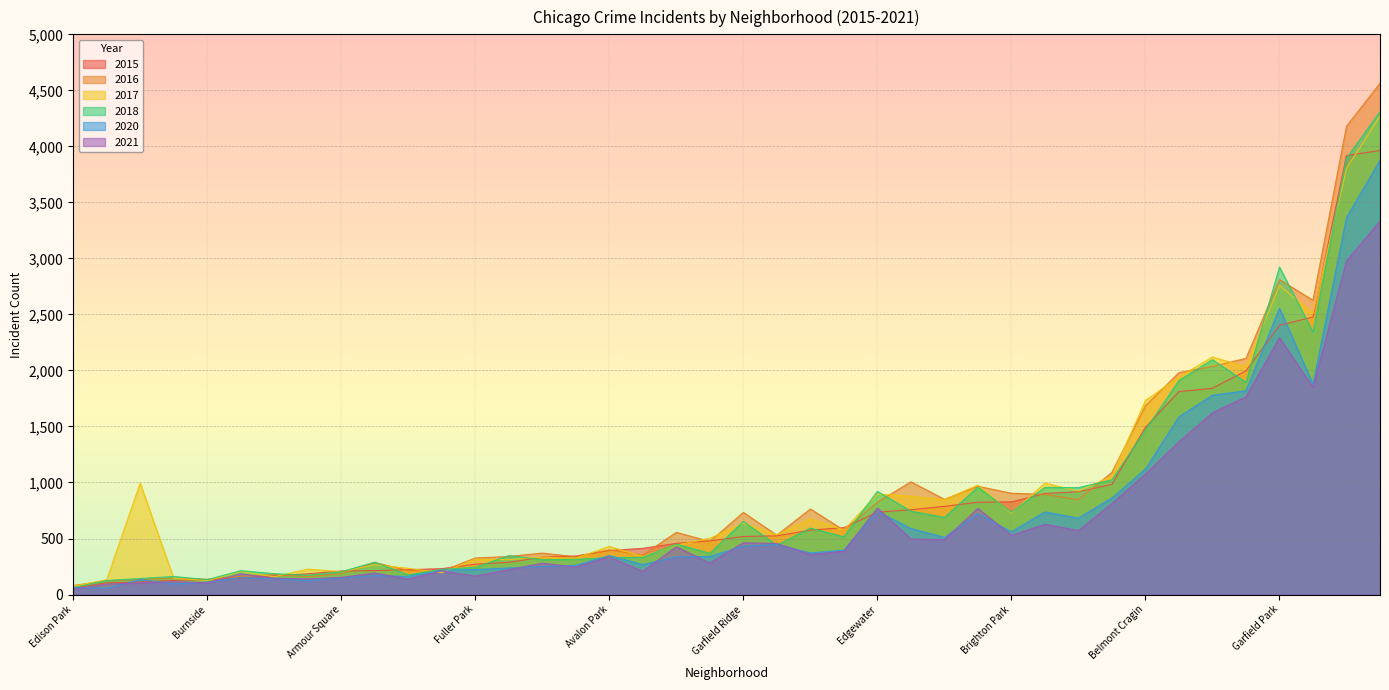

At which category is the sum across all series the highest?

Austin